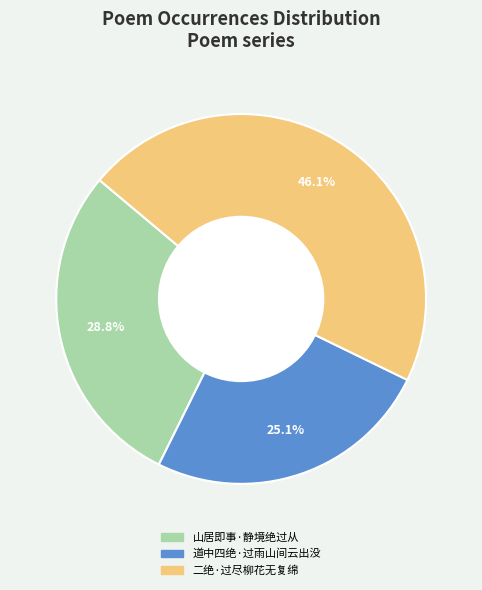

Between 二绝·过尽柳花无复绵 and 山居即事·静境绝过从, which is larger?

二绝·过尽柳花无复绵